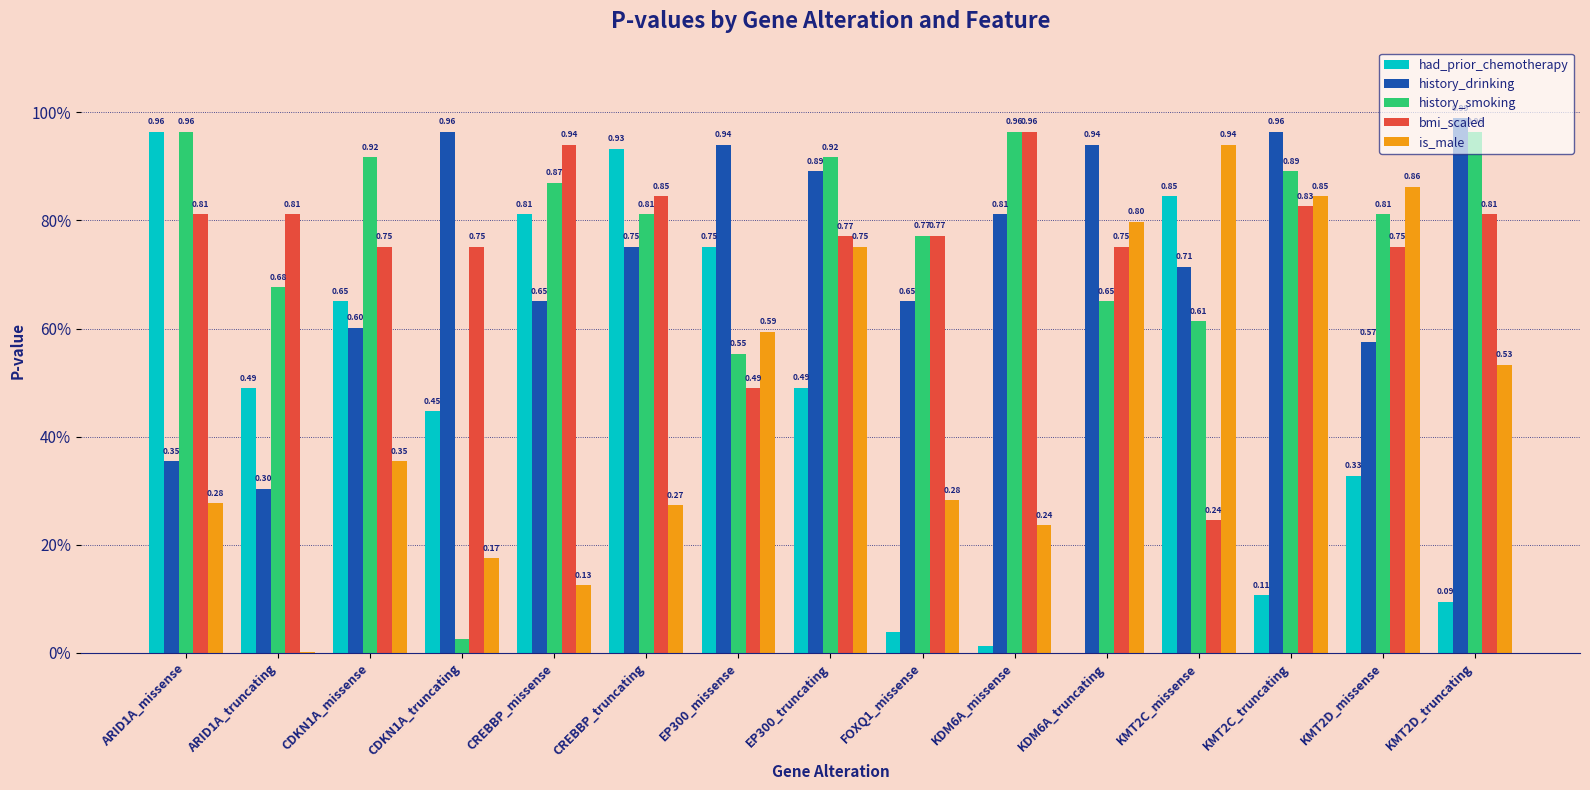

What are all the series names shown in the legend?

had_prior_chemotherapy, history_drinking, history_smoking, bmi_scaled, is_male